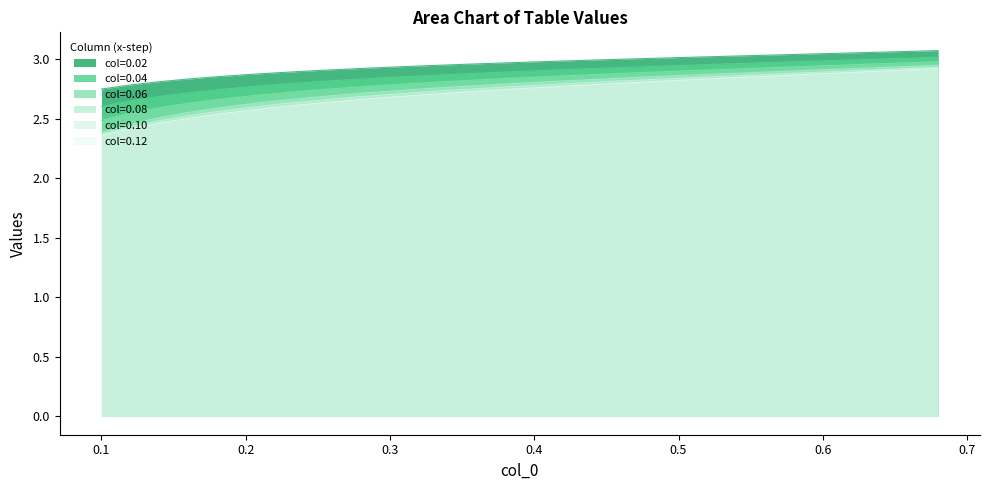

Between 0.26 and 0.28, which series saw the biggest shift?

0.12